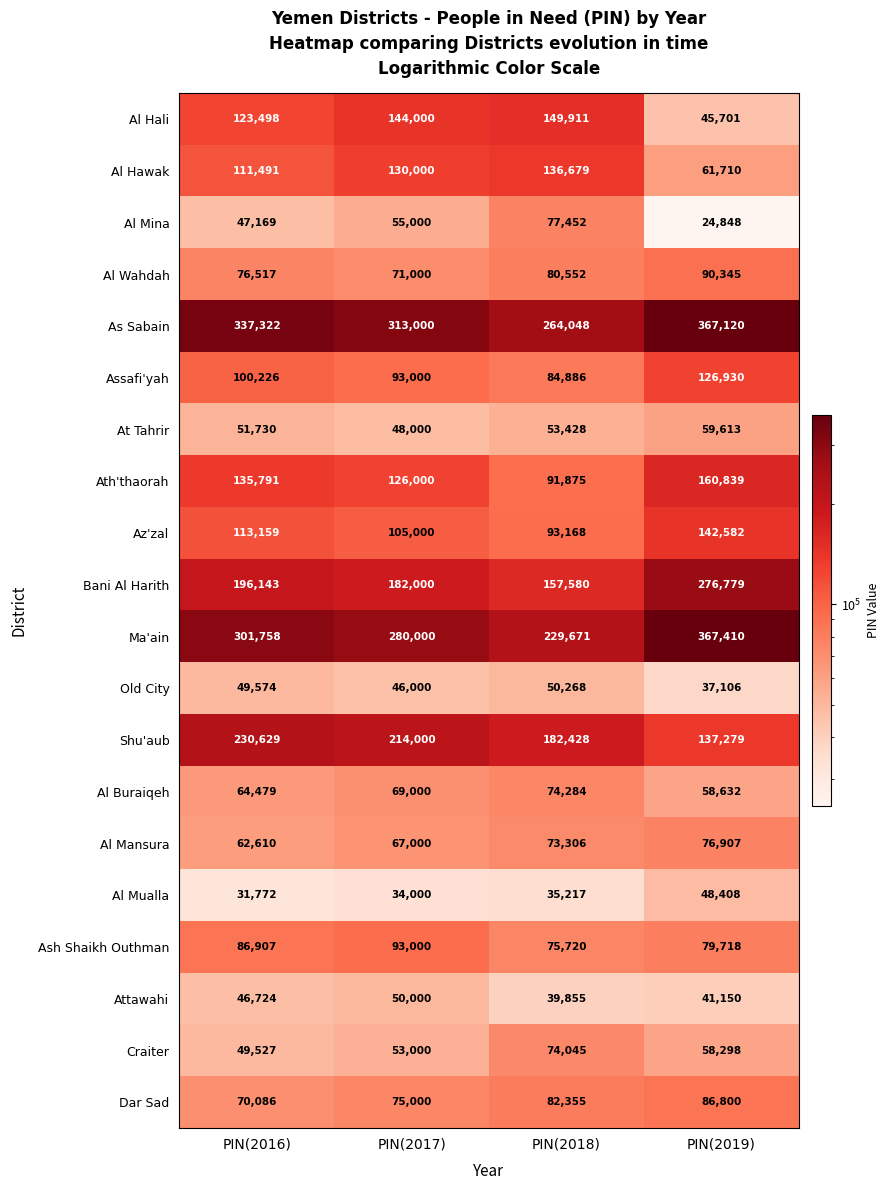

How many categories are shown in the chart?

4